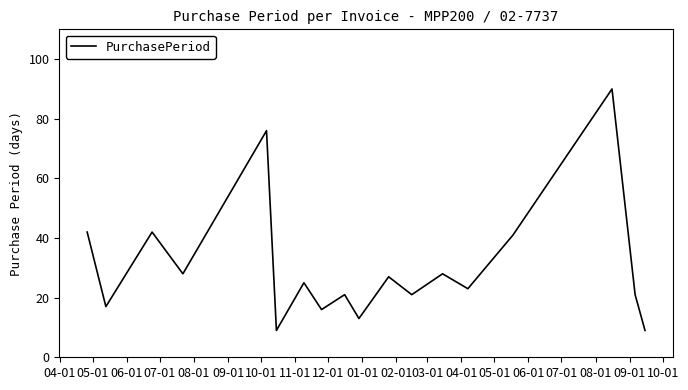

What is the difference between the maximum and minimum values?

81